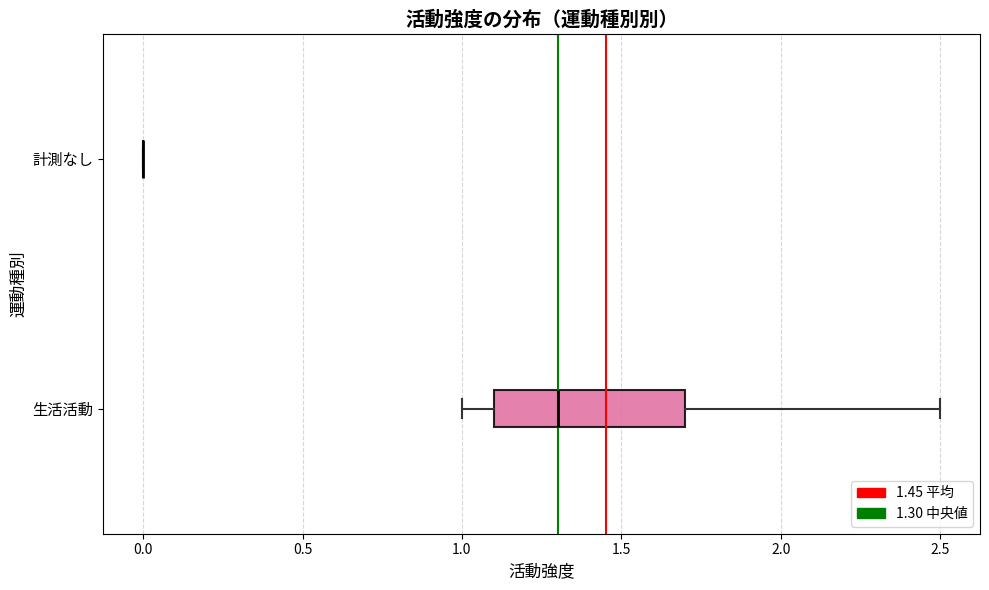

Reading bottom to top, read every box against the x-axis: the position of its median line, the range the box covers, and the ends of its whiskers. The values are not printed on the chart, so give them approximately, as read against the axis.

生活活動: median 1.3, box 1.1 to 1.7, whiskers 1.0 to 2.5
計測なし: box collapsed to a line at 0.0, whiskers 0.0 to 0.0